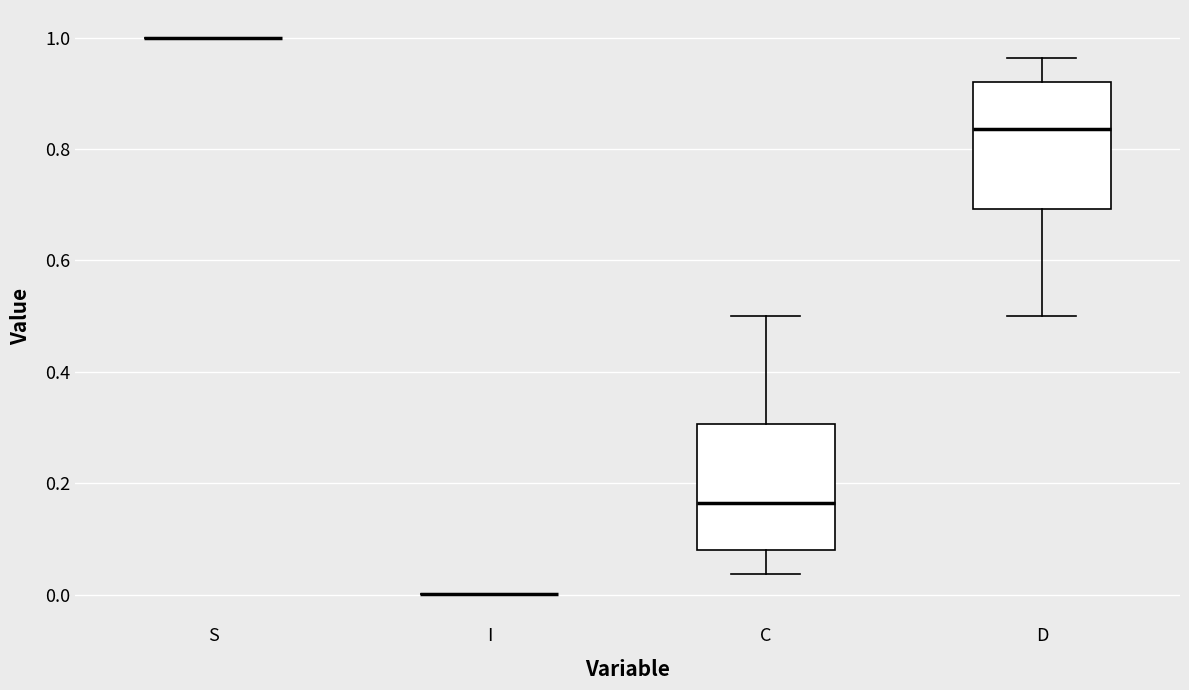

Reading left to right, read every box against the y-axis: the position of its median line, the range the box covers, and the ends of its whiskers. The values are not printed on the chart, so give them approximately, as read against the axis.

S: box collapsed to a line at 1.00, whiskers 1.00 to 1.00
I: box collapsed to a line at 0.00, whiskers 0.00 to 0.00
C: median 0.16, box 0.08 to 0.30, whiskers 0.04 to 0.50
D: median 0.84, box 0.70 to 0.92, whiskers 0.50 to 0.96